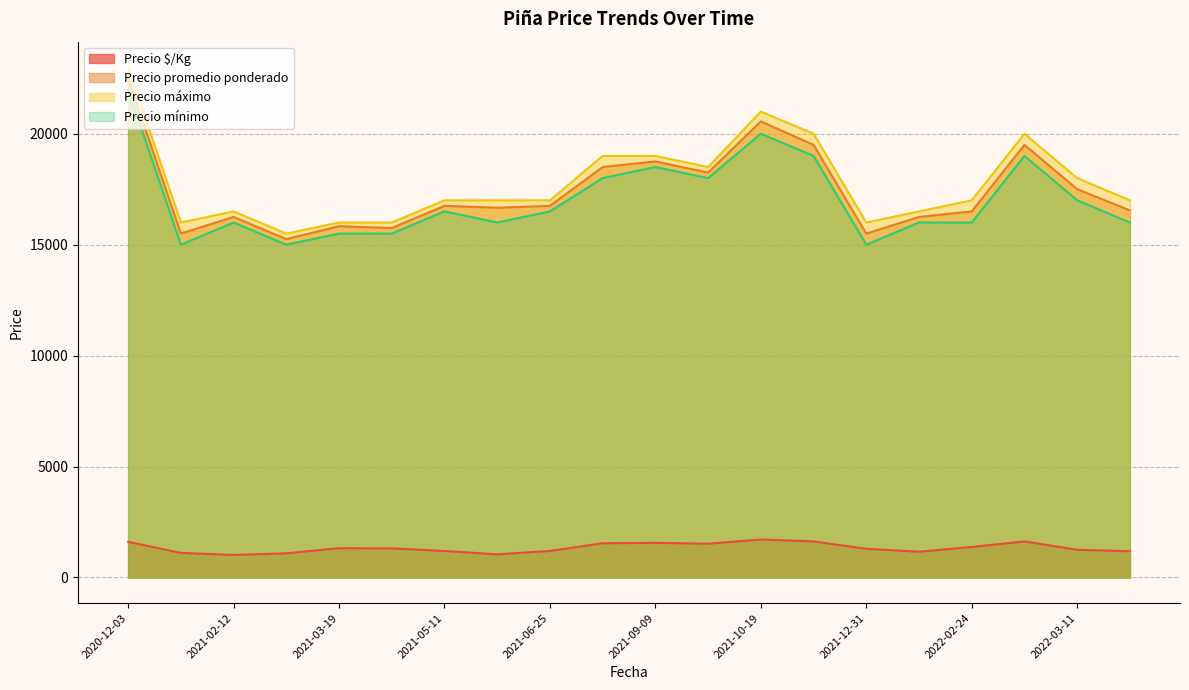

What is the difference between the Precio promedio ponderado values at 2021-06-25 and 2022-03-15?

205